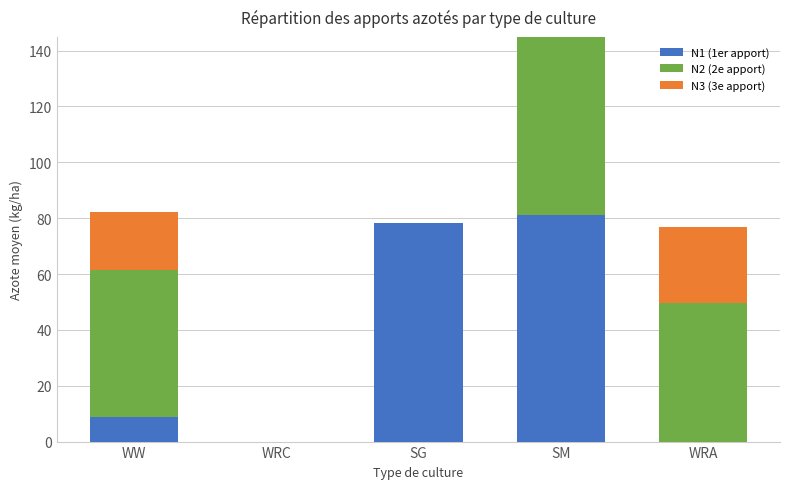

The value of N1 (1er apport) at WRA is 0.0. True or false?

True